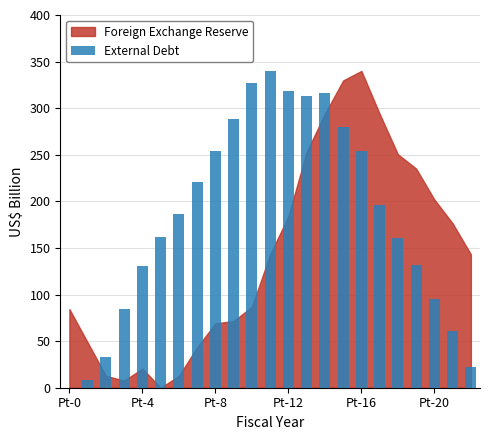

What is the greatest value displayed?

340.0